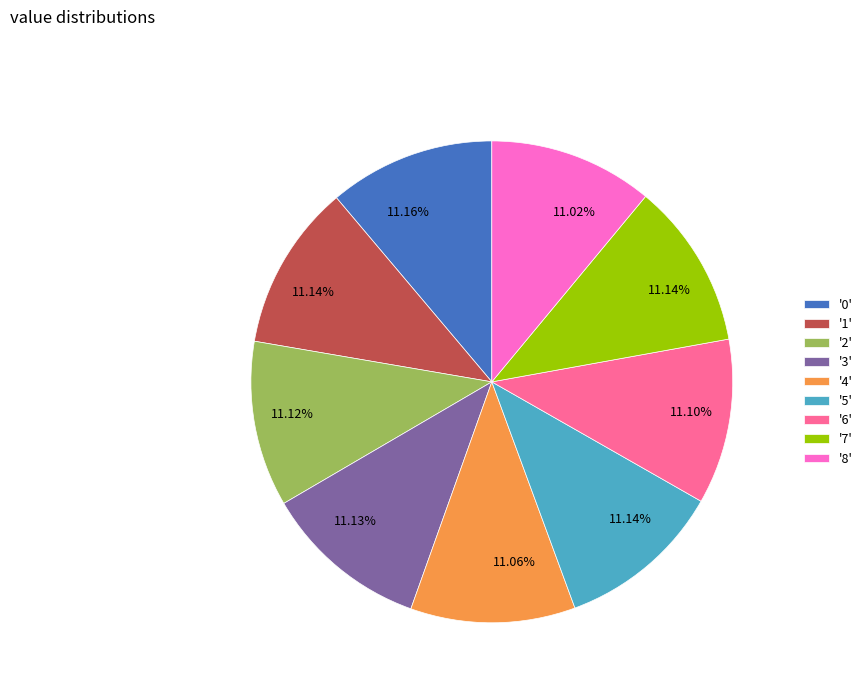

What is the ratio of the value at '1' to the value at '0'?

1.0